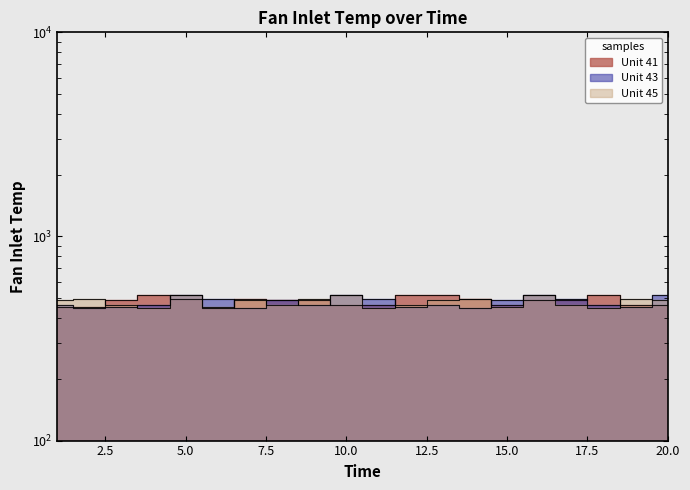

How many categories are shown in the chart?

20